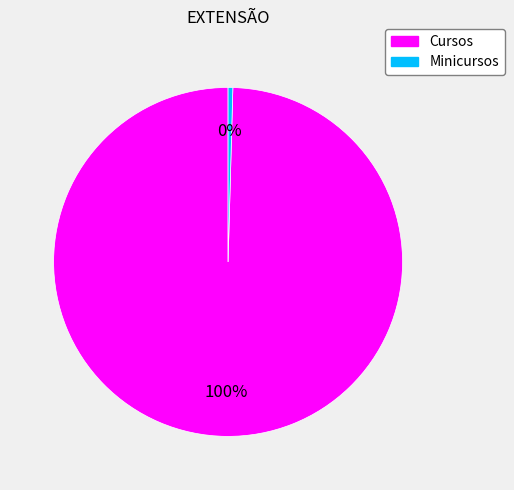

To the nearest percent, what is the average slice percentage?

50%